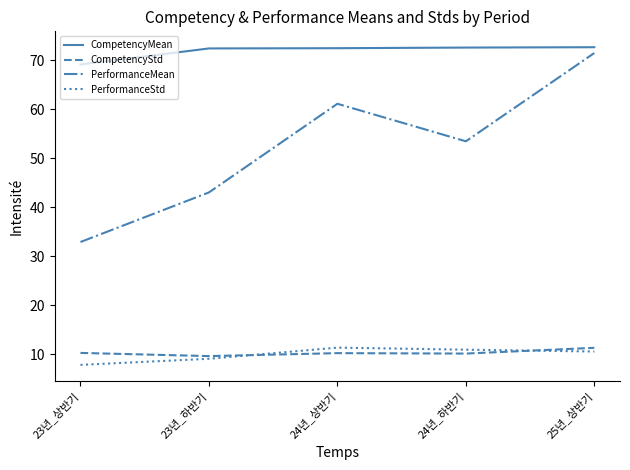

What is the spread (max minus min) of values at 24년_상반기?

62.3